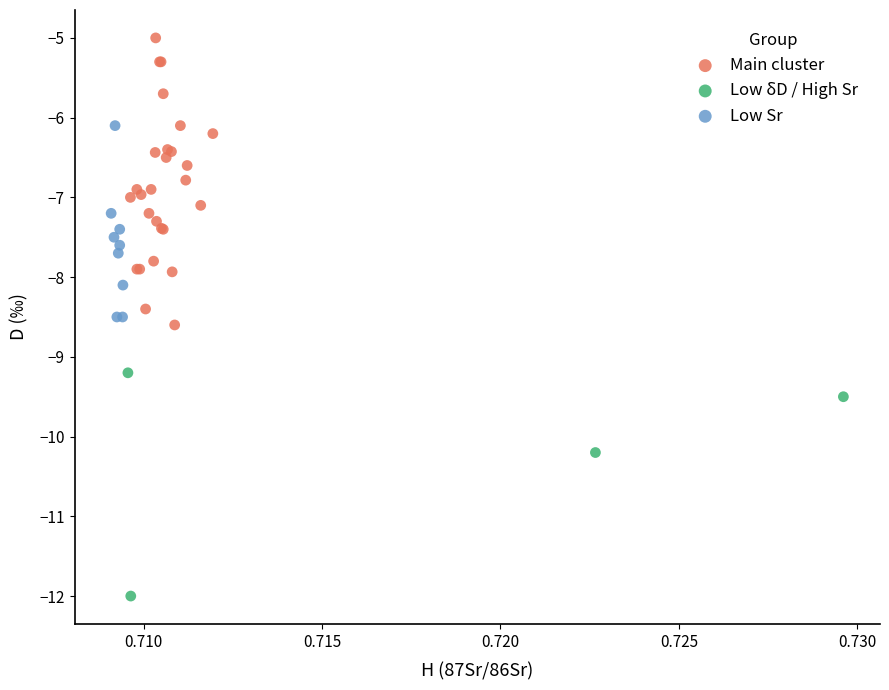

Which series contains the lowest Y value?

Low δD / High Sr